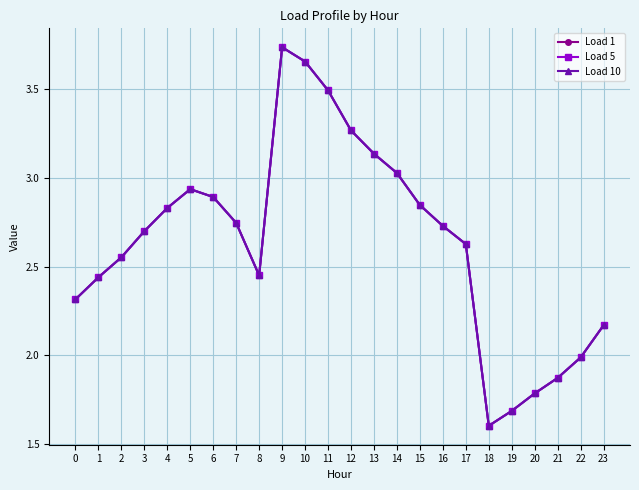

Count the number of categories in the chart.

24